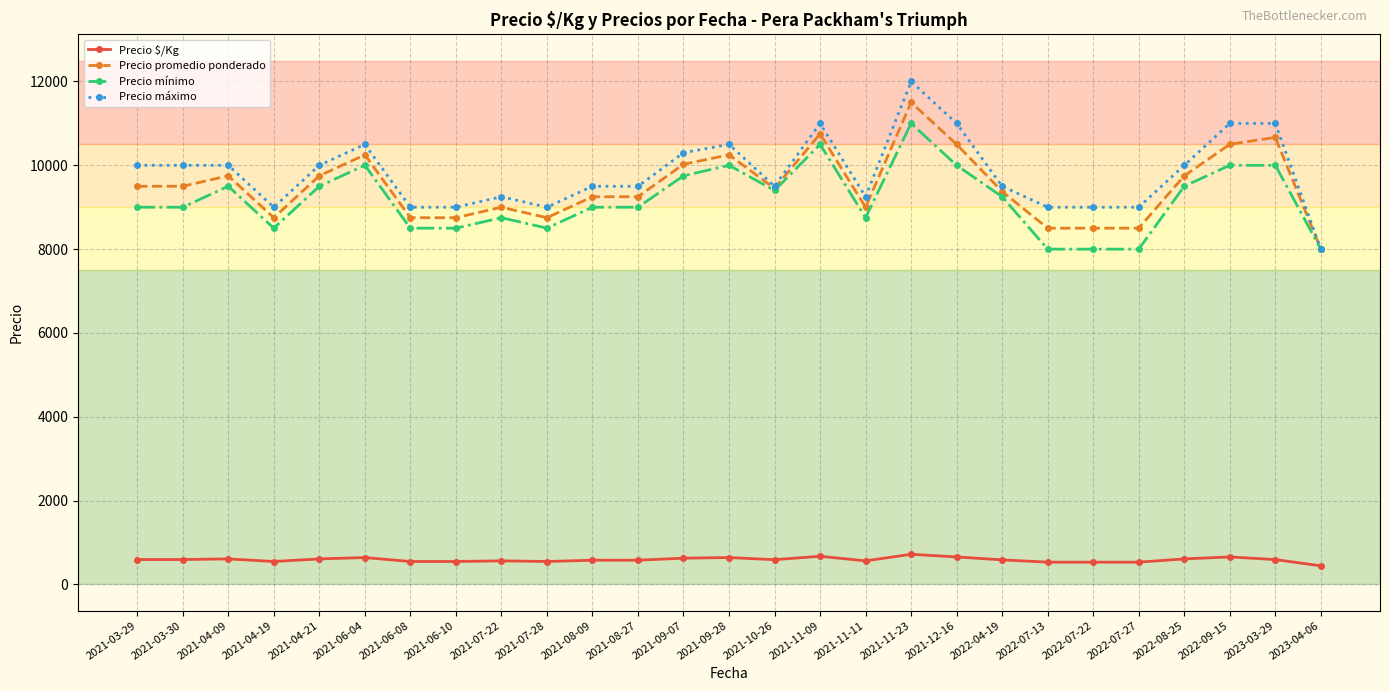

At how many categories does at least one series exceed 6355?

27